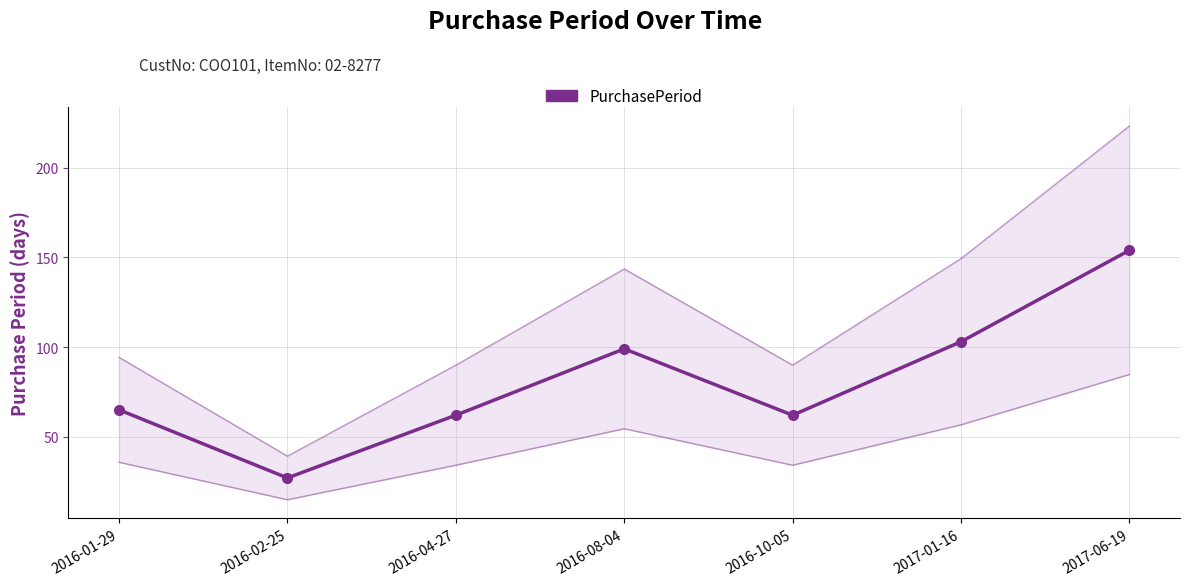

What is the sum of the values at 2016-08-04 and 2017-01-16?

202